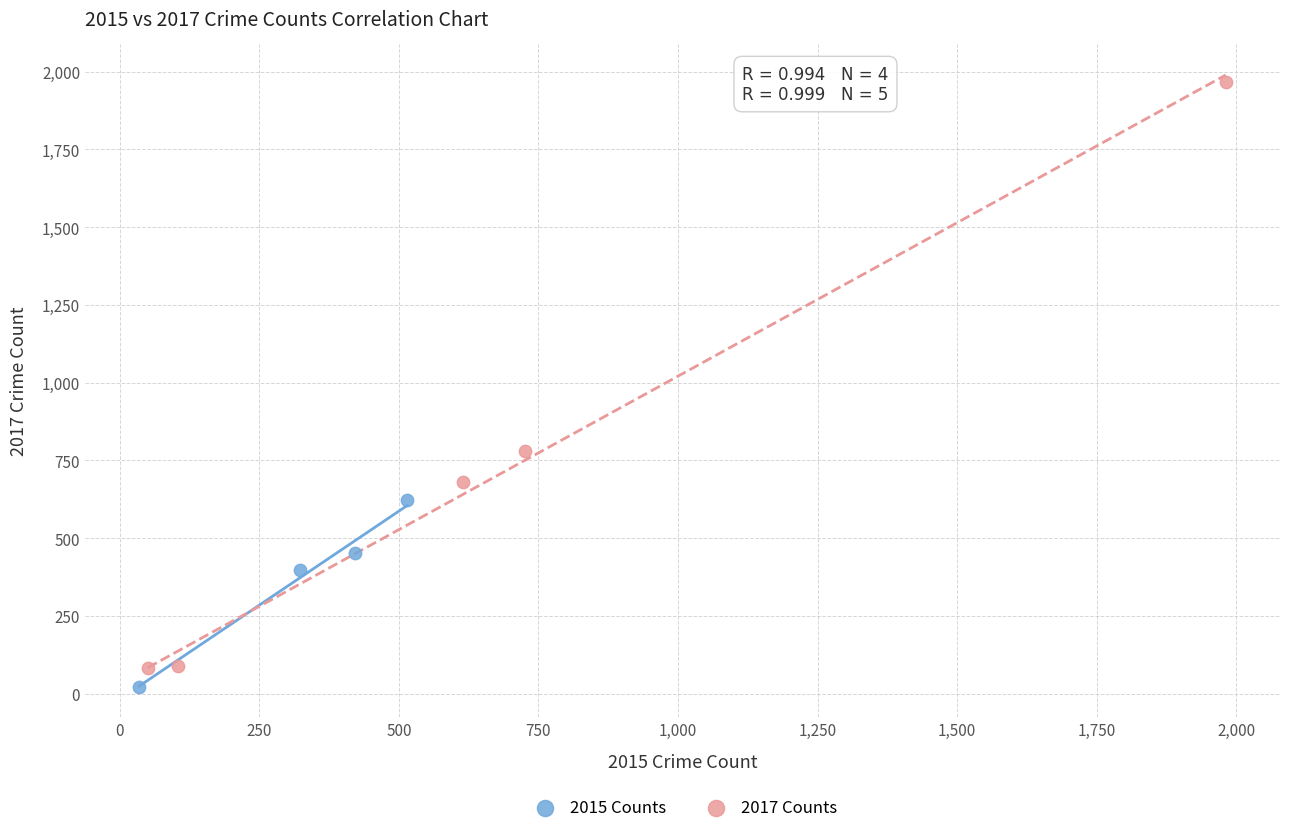

Which series reaches the maximum Y coordinate?

2017 Counts